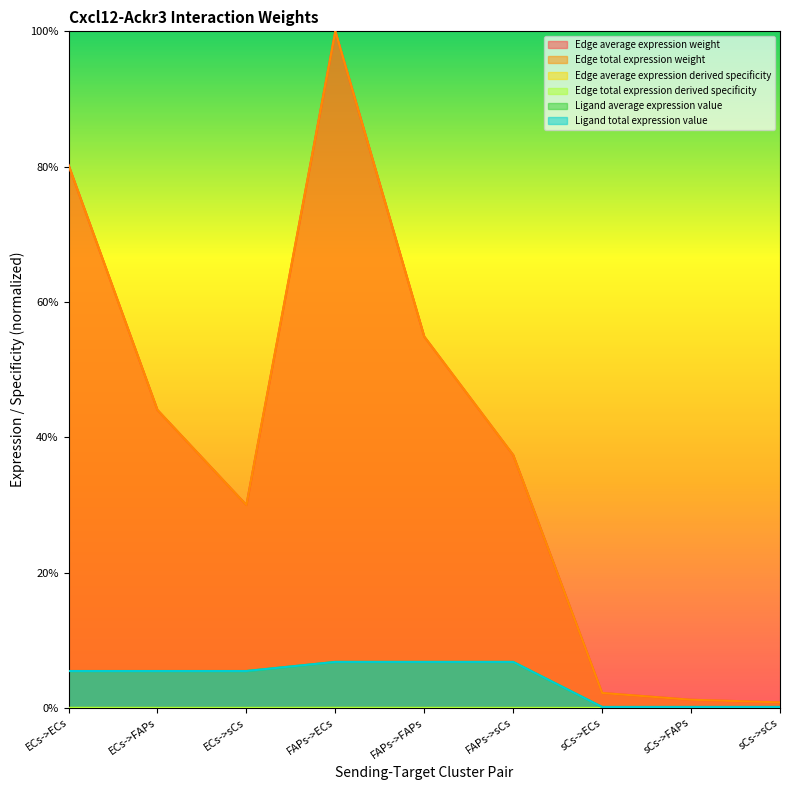

True or false: Edge total expression derived specificity and Edge average expression derived specificity intersect in this chart.

False